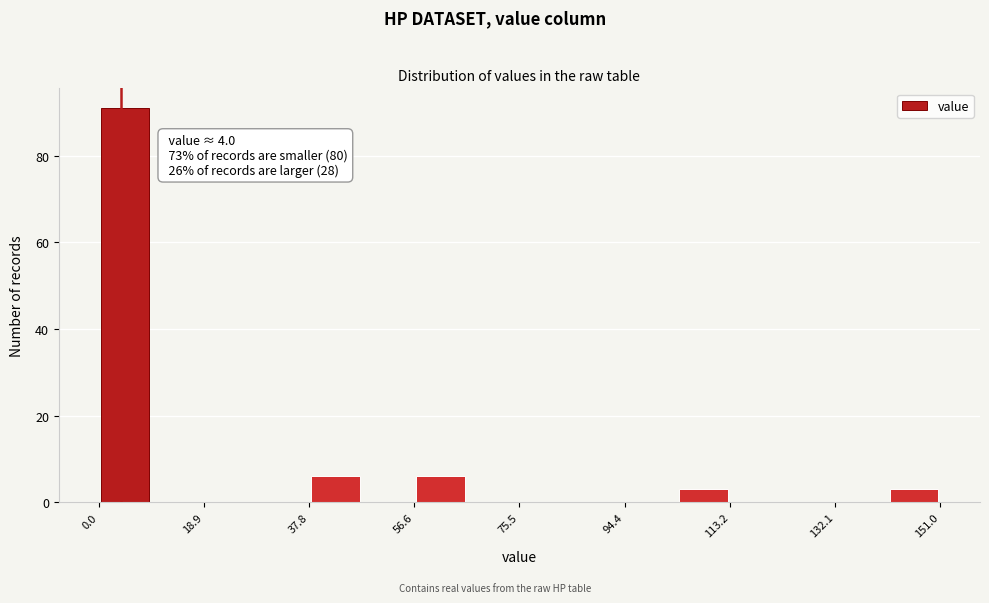

Over which range of the x-axis is the bar tallest?

0 to 10